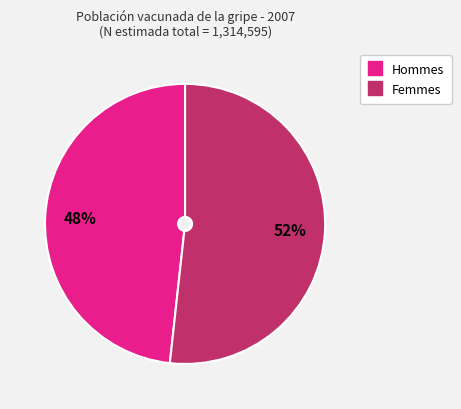

To the nearest percent, what is the average slice percentage?

50%